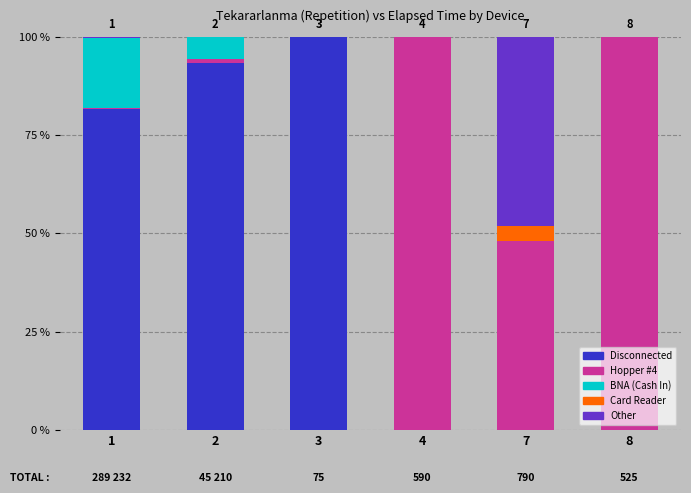

What is the highest value of the Disconnected series?

100.0